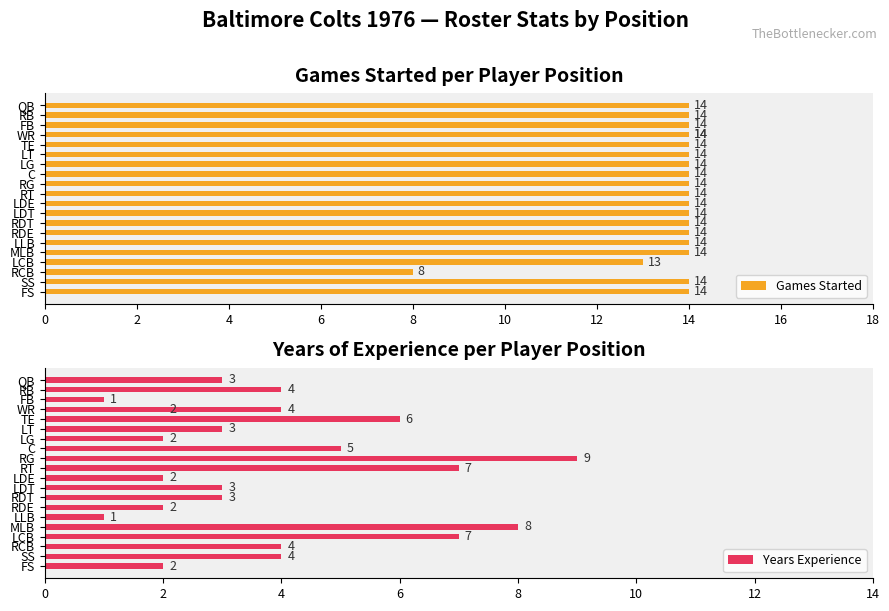

What is the total value across all series at LT?

17